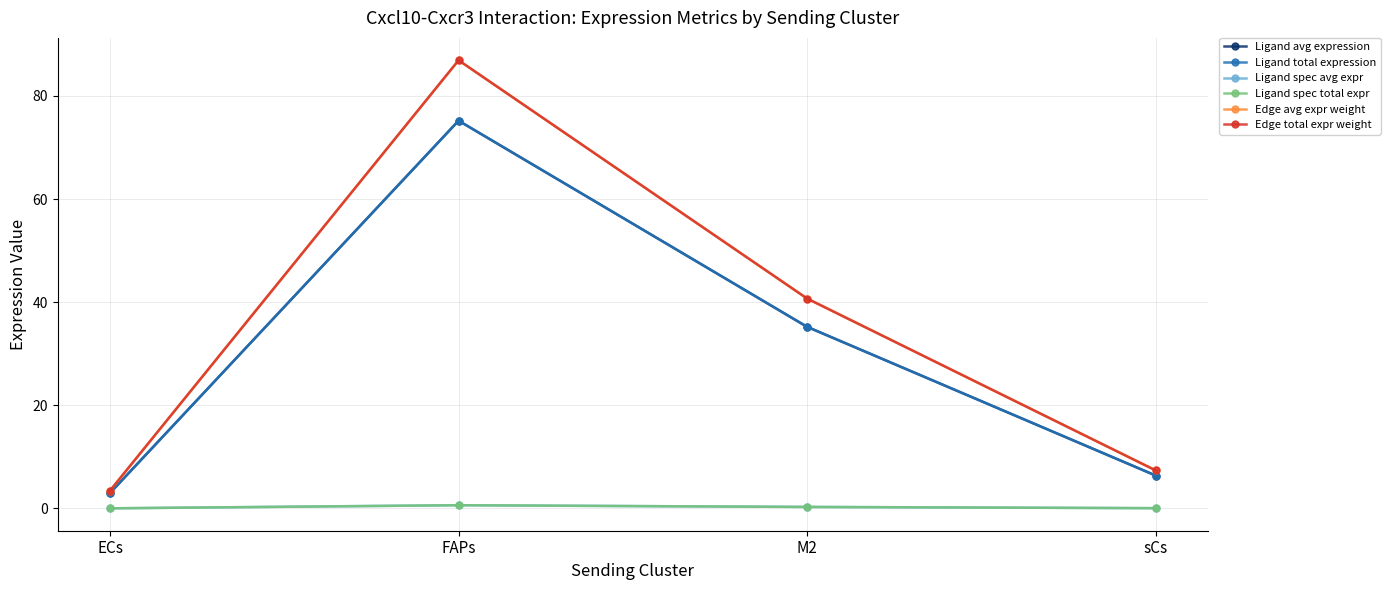

What is the difference between the Edge total expr weight values at FAPs and ECs?

83.4